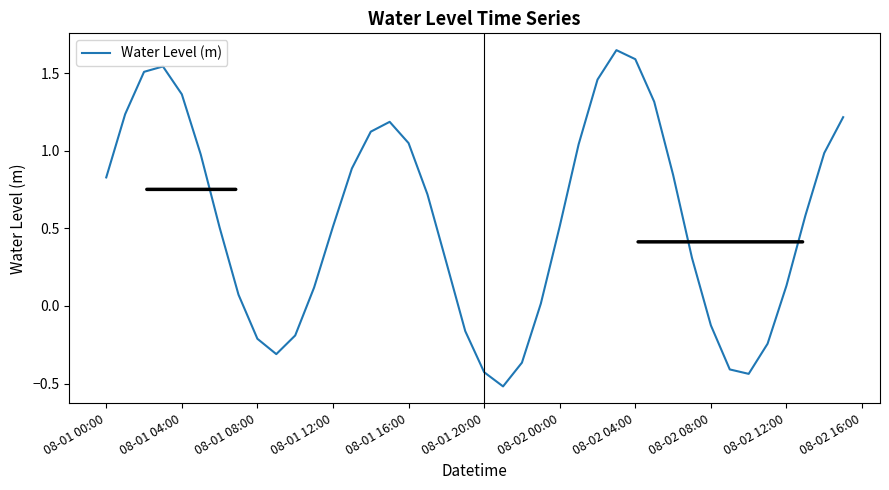

What is the difference between the maximum and minimum values?

2.2